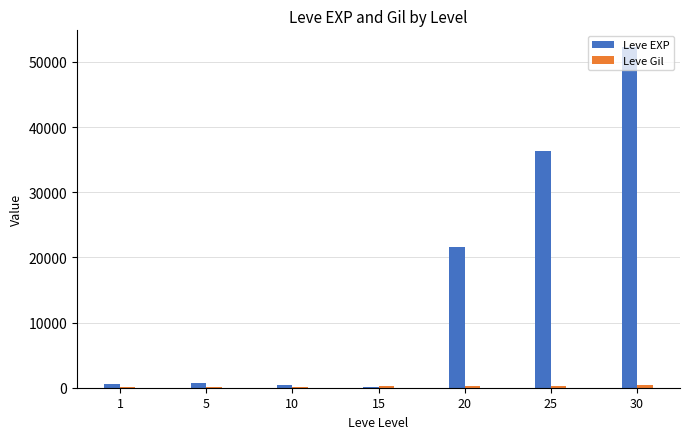

Which category has the highest value in the Leve EXP series?

30